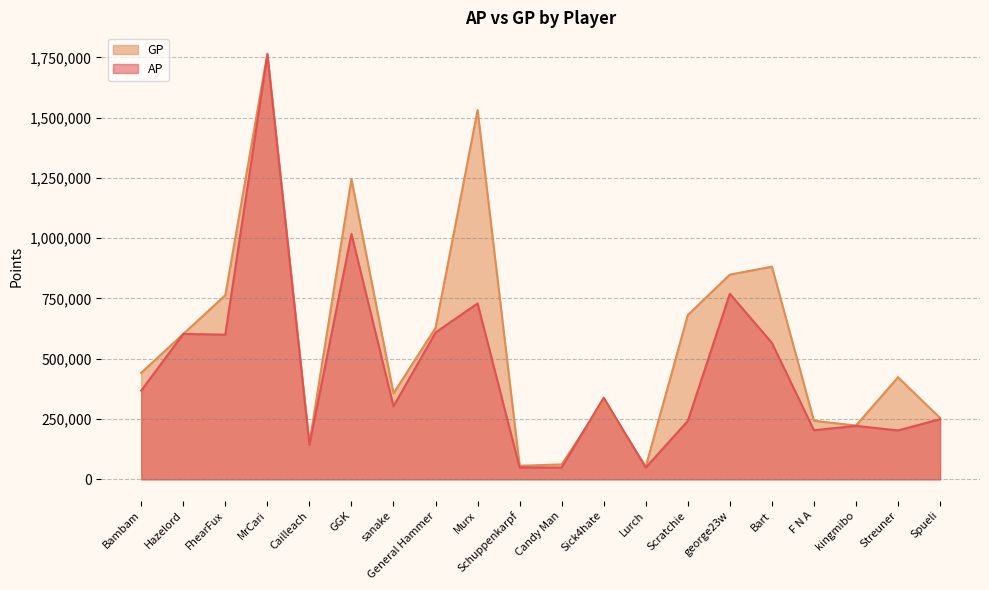

Reading left to right, transcribe all the data shown in this chart.

AP: 367882	602713	600036	1761214	142716	1017743	302758	608959	729504	49246	49030	338524	48563	242250	769384	565779	203670	221781	202809	249435
GP: 441789	602713	763525	1765254	149220	1244952	356430	628359	1531072	56092	62041	325399	52857	681331	848860	881908	242913	223122	423399	254447